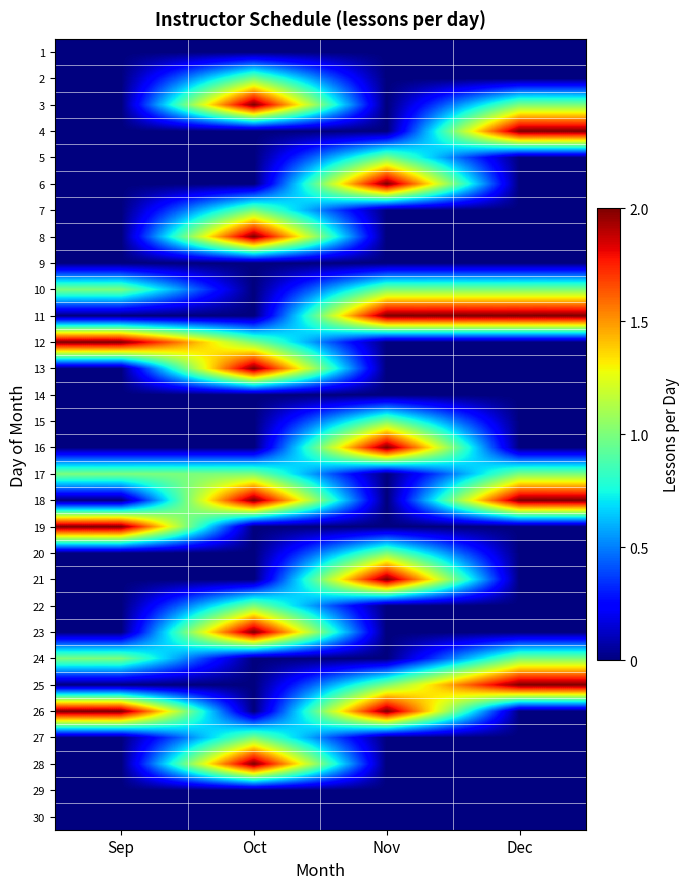

At Nov, list the series in order from largest to smallest.

6, 11, 16, 21, 26, 5, 10, 15, 20, 25, 1, 2, 3, 4, 7, 8, 9, 12, 13, 14, 17, 18, 19, 22, 23, 24, 27, 28, 29, 30